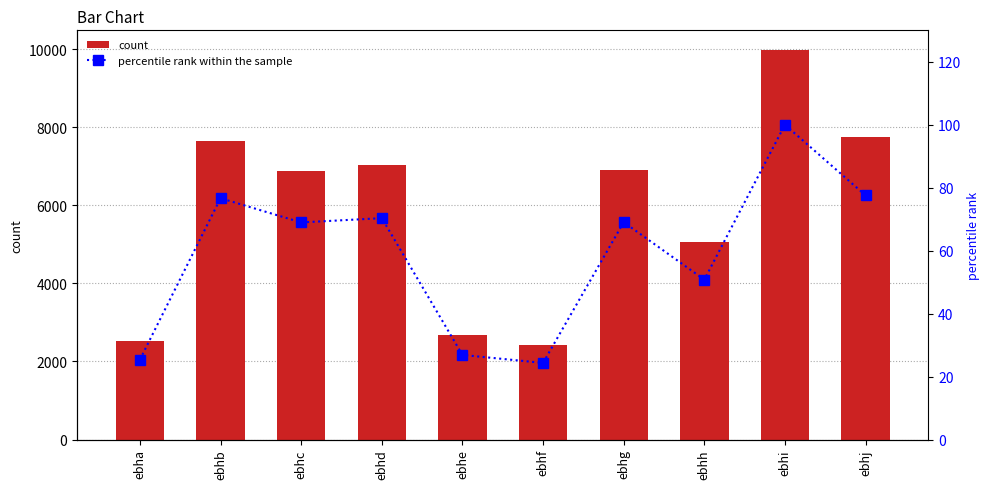

What is the difference between the maximum and minimum values in the count series?

7554